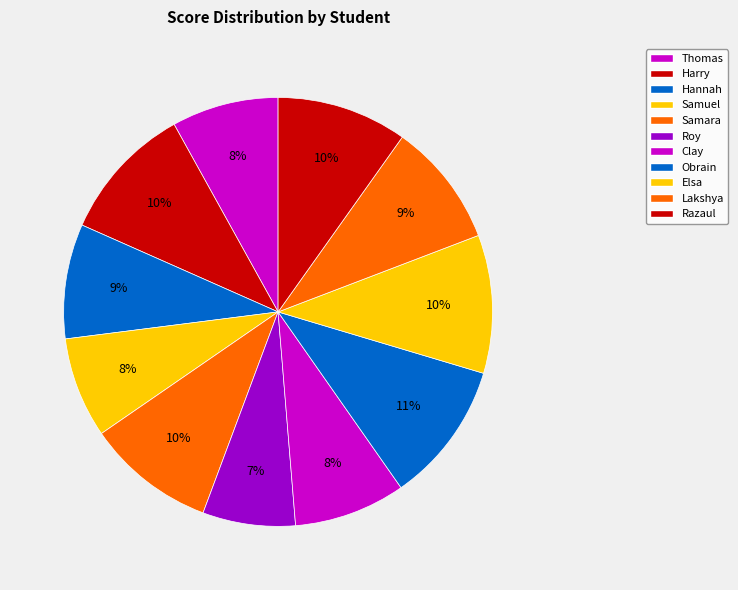

Do Hannah and Razaul together represent more than half of the pie?

No